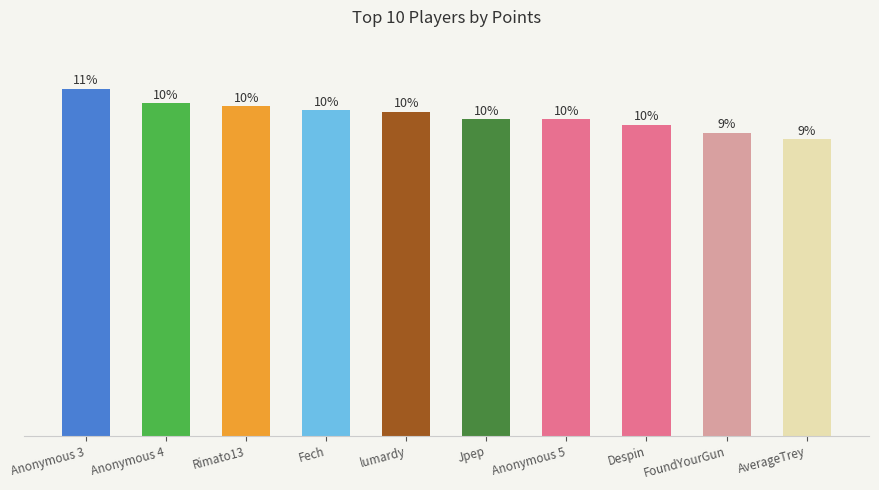

The chart shows a value of 12667 at Rimato13. True or false?

False